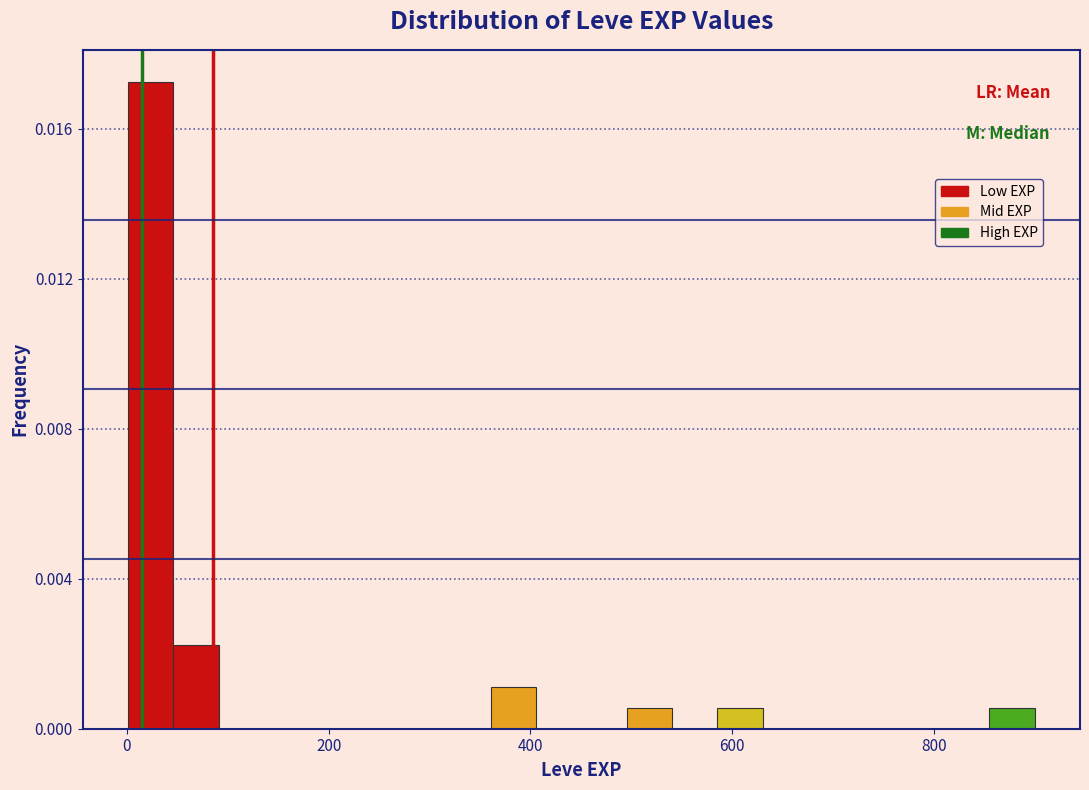

Around what value on the x-axis is the tallest bar? Give the approximate position of its centre, as read against the axis.

20